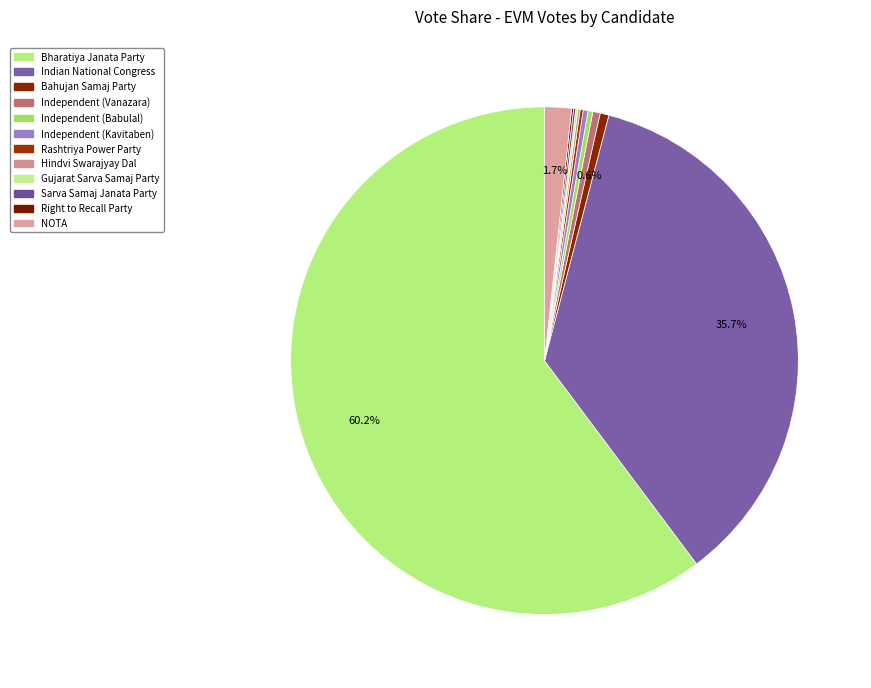

How many segments does this pie chart have?

12